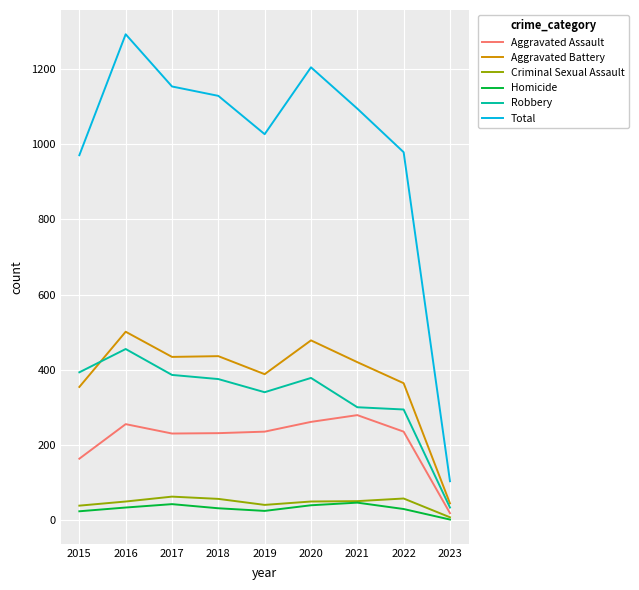

True or false: Aggravated Battery has a value of 436 at 2018.

True